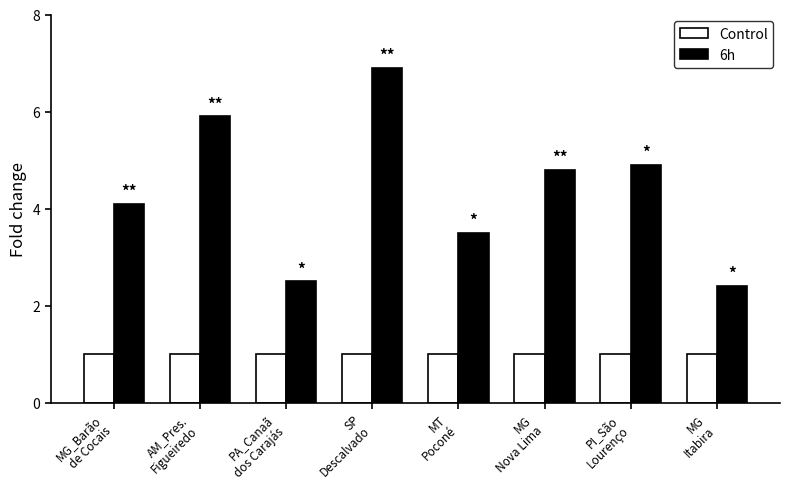

Is it true that 6h equals 9.6 at SP
Descalvado?

False